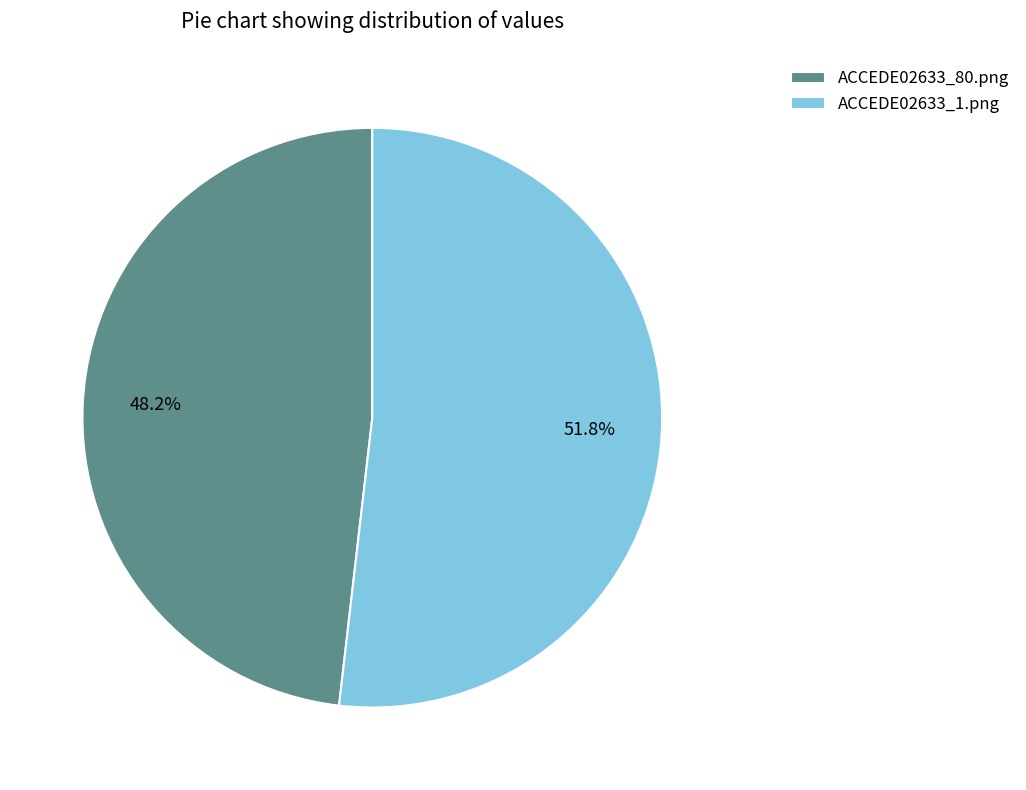

Which slice is the smallest?

ACCEDE02633_80.png